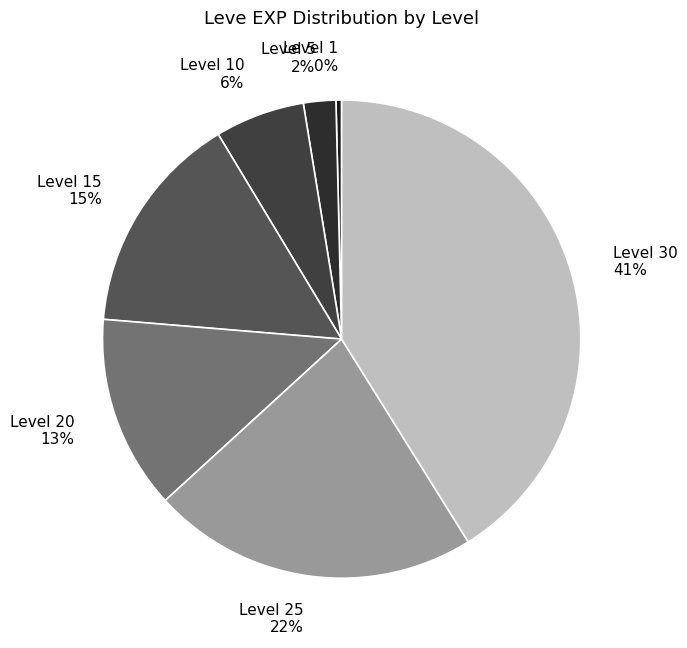

Rank the categories by value from lowest to highest.

Level 1 0%, Level 5 2%, Level 10 6%, Level 20 13%, Level 15 15%, Level 25 22%, Level 30 41%